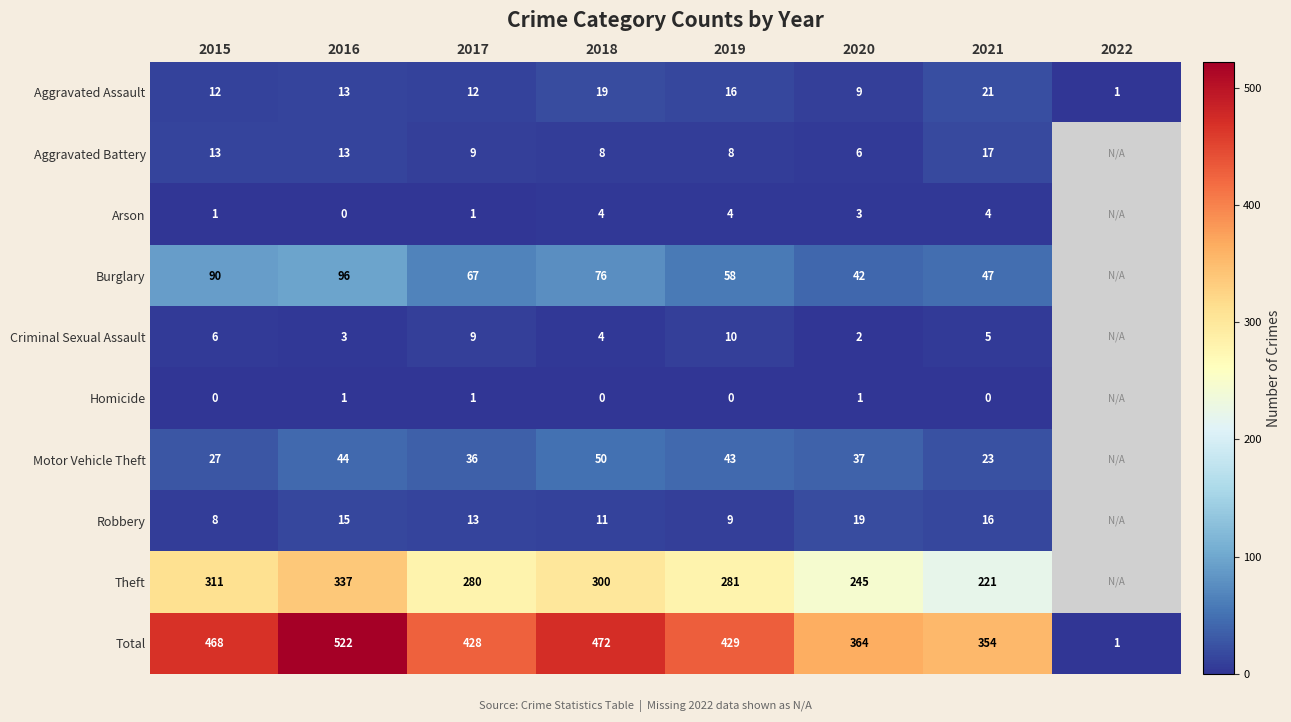

Which label corresponds to the largest value in the chart?

2016